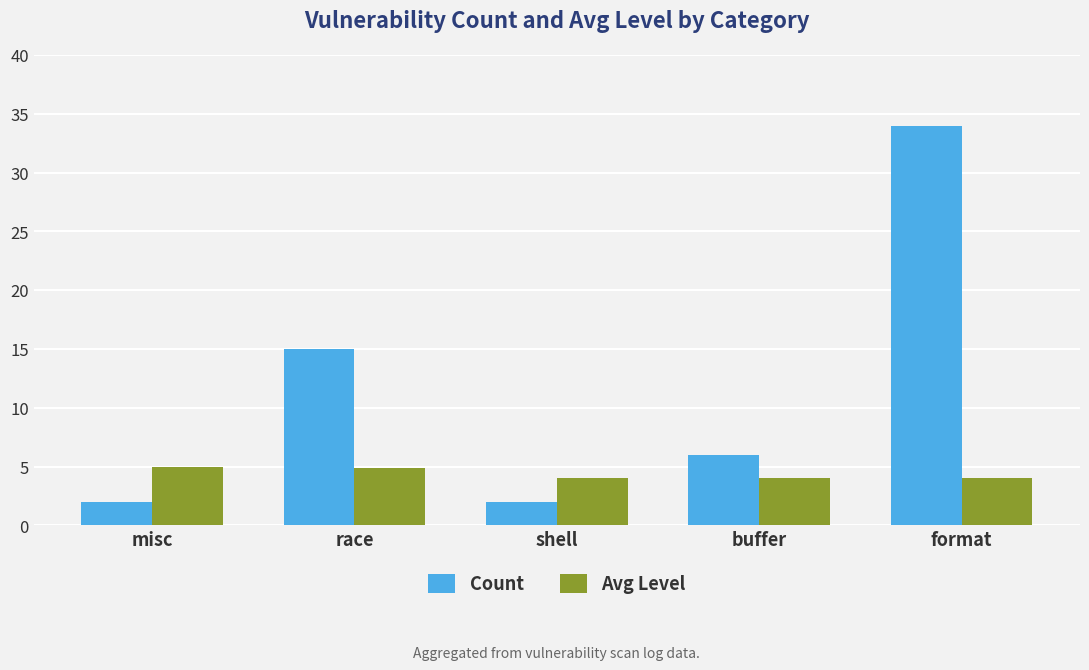

What is the sum of the Avg Level values at race and format?

8.9